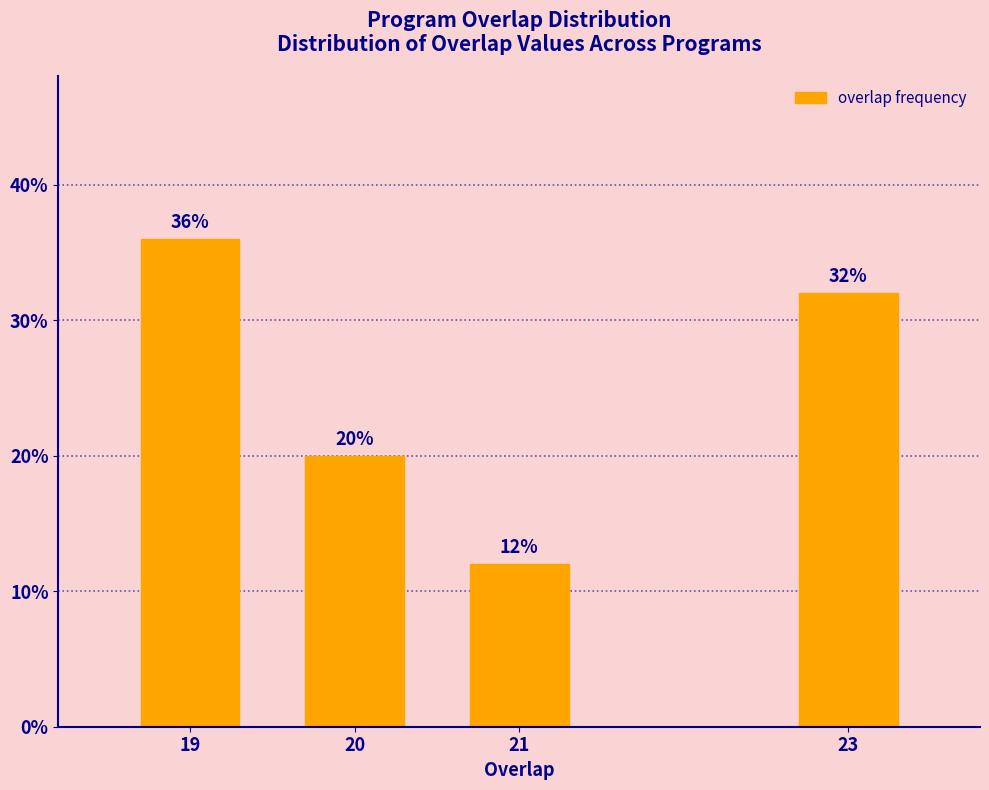

Reading right to left, extract all data points from this chart.

32	12	20	36